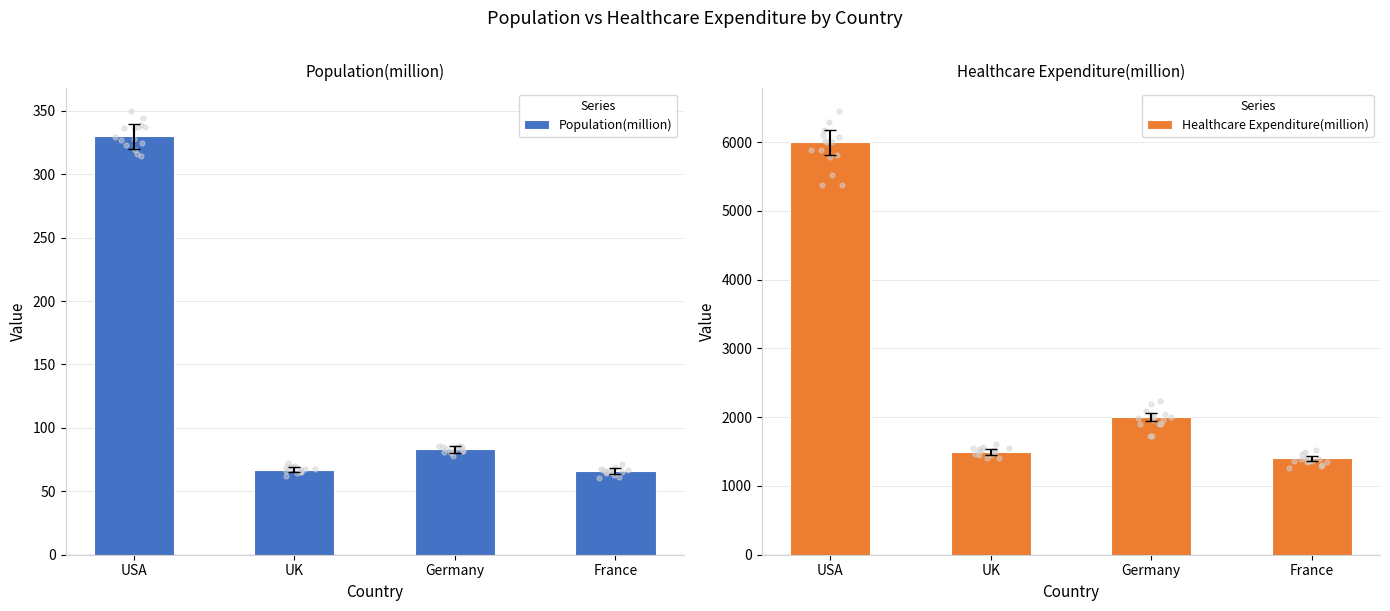

At how many categories does at least one series exceed 1262?

4